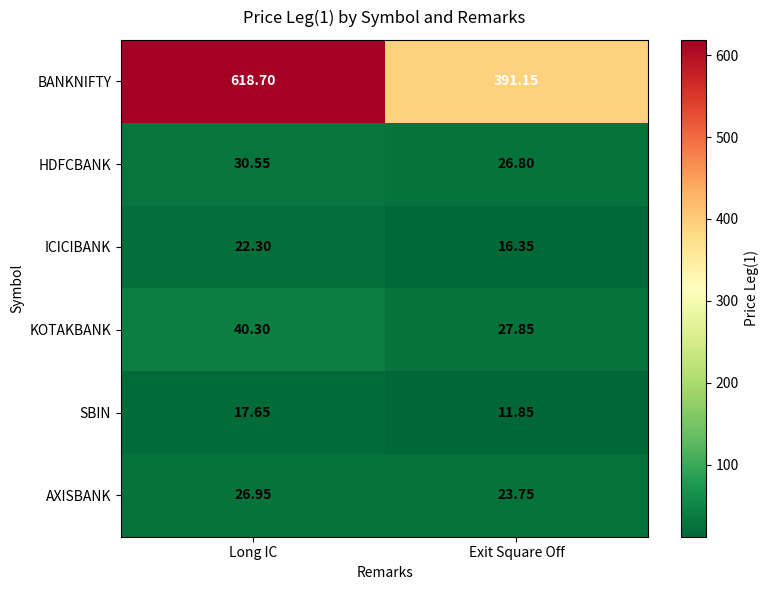

Rank the series at Exit Square Off from lowest to highest value.

SBIN, ICICIBANK, AXISBANK, HDFCBANK, KOTAKBANK, BANKNIFTY